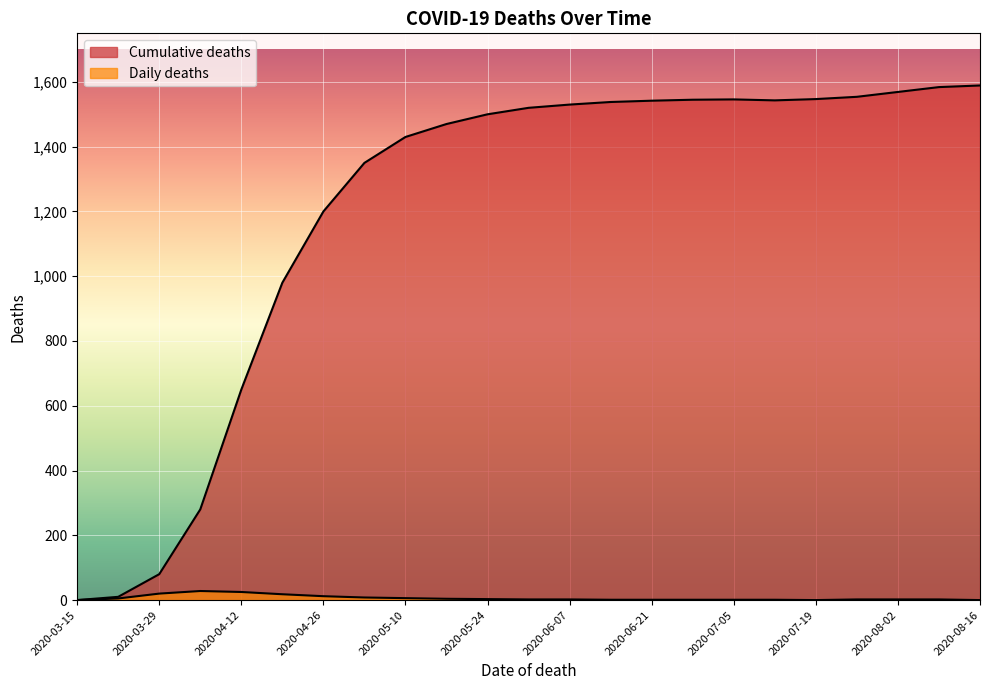

List the series in order of their overall mean, highest first.

Cumulative deaths, Daily deaths